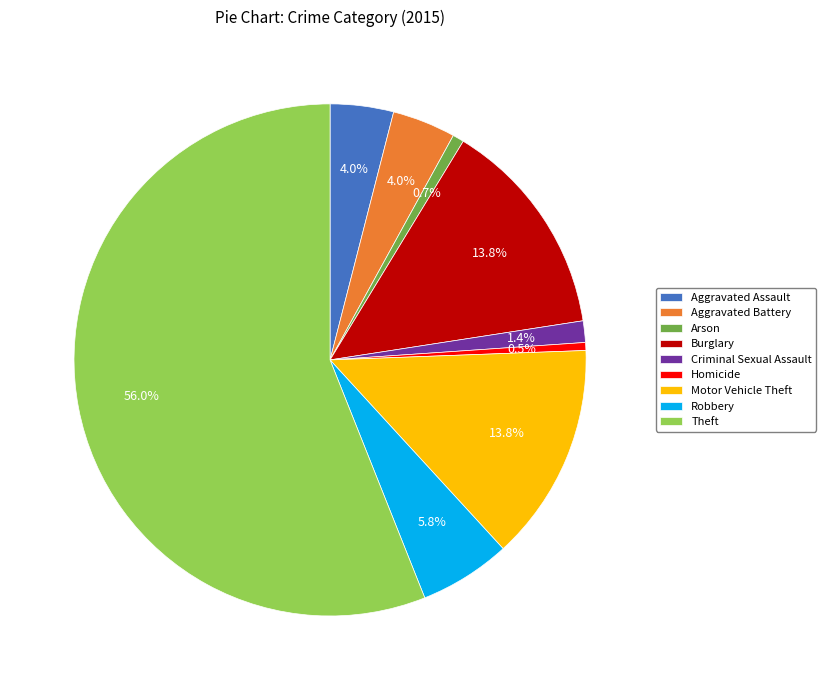

What is the largest slice in the pie chart?

Theft